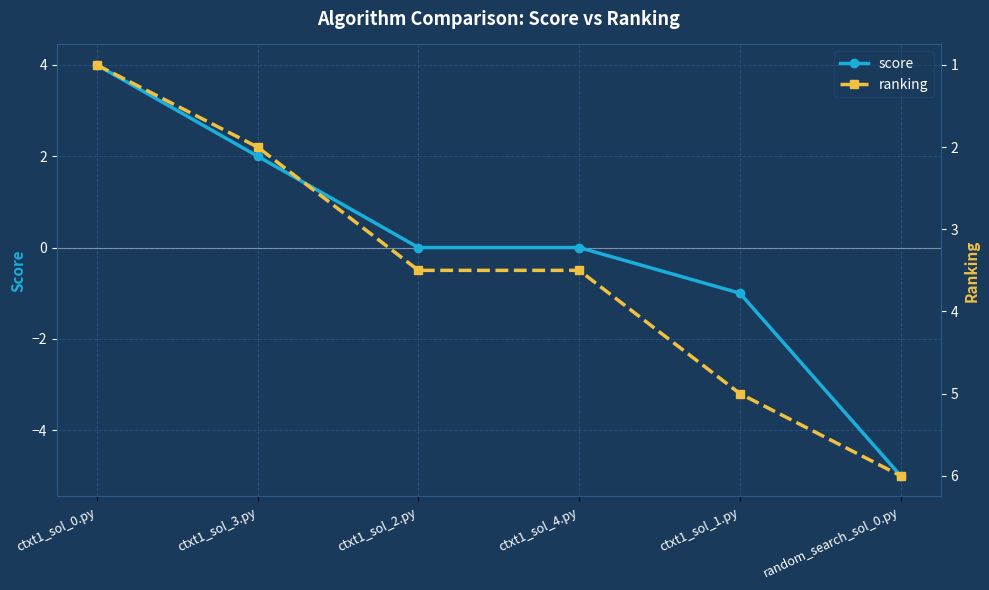

Which label corresponds to the largest value in the chart?

random_search_sol_0.py